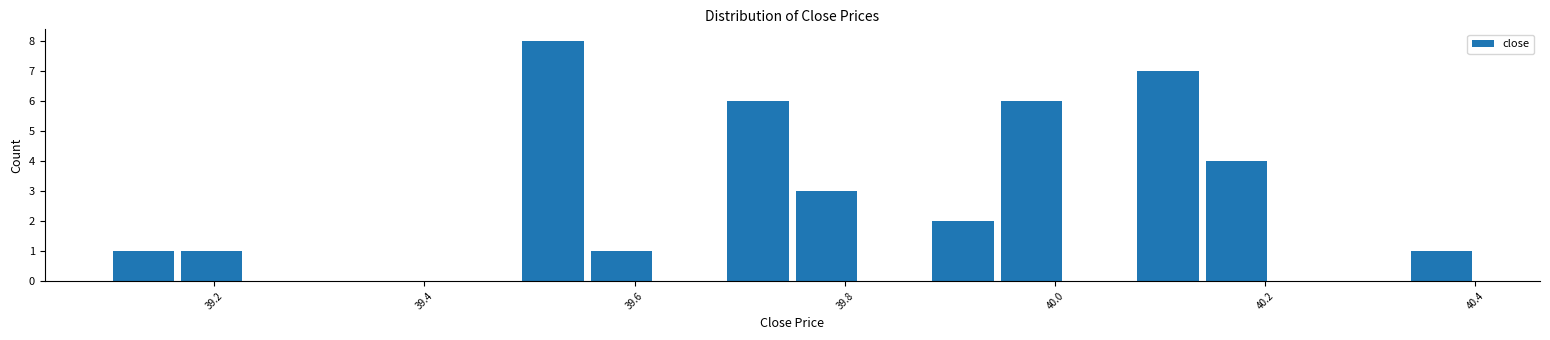

Around what value on the x-axis is the tallest bar? Give the approximate position of its centre, as read against the axis.

39.52